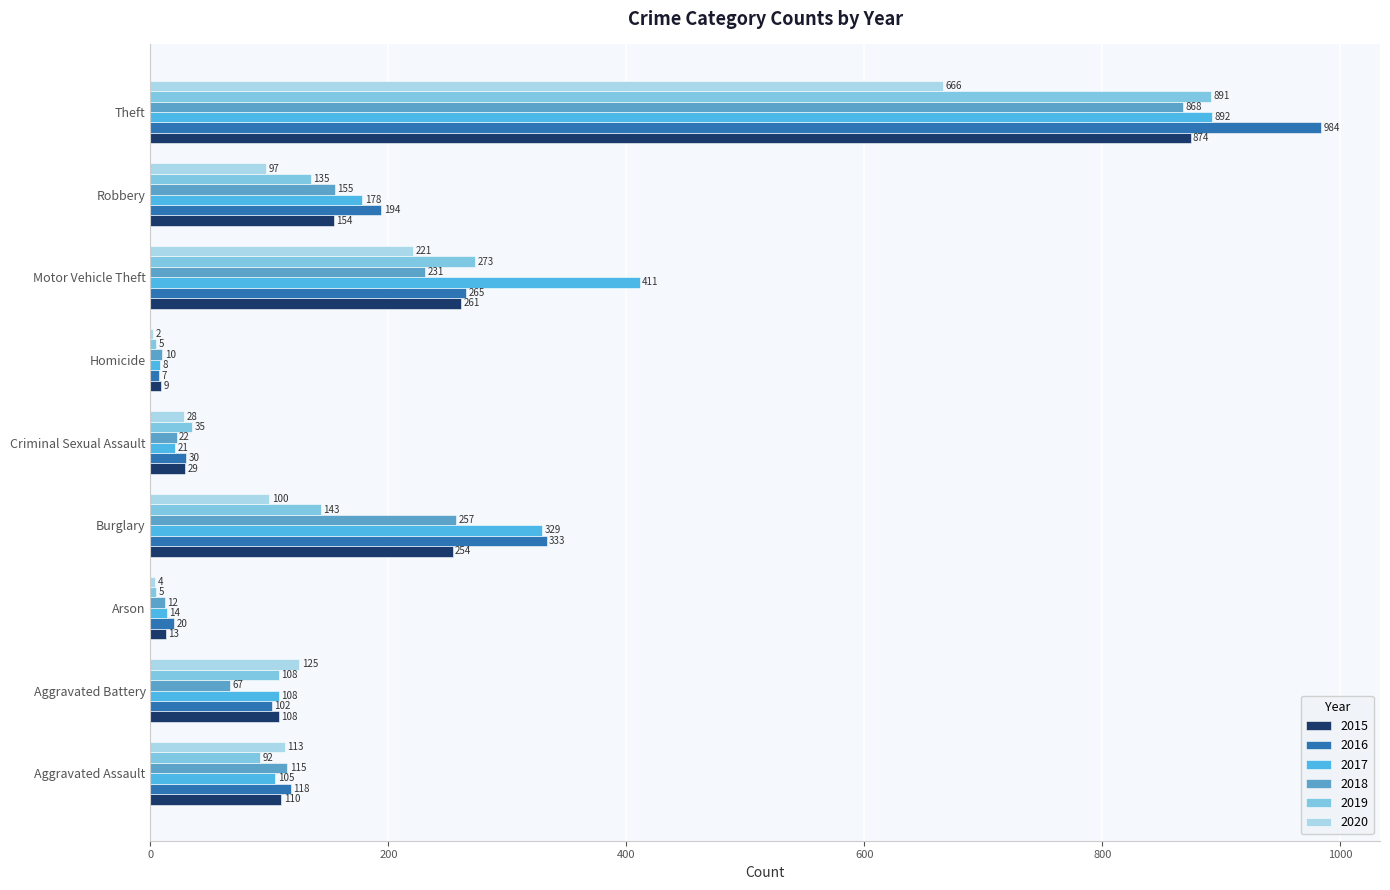

Which label corresponds to the largest value in the chart?

Theft